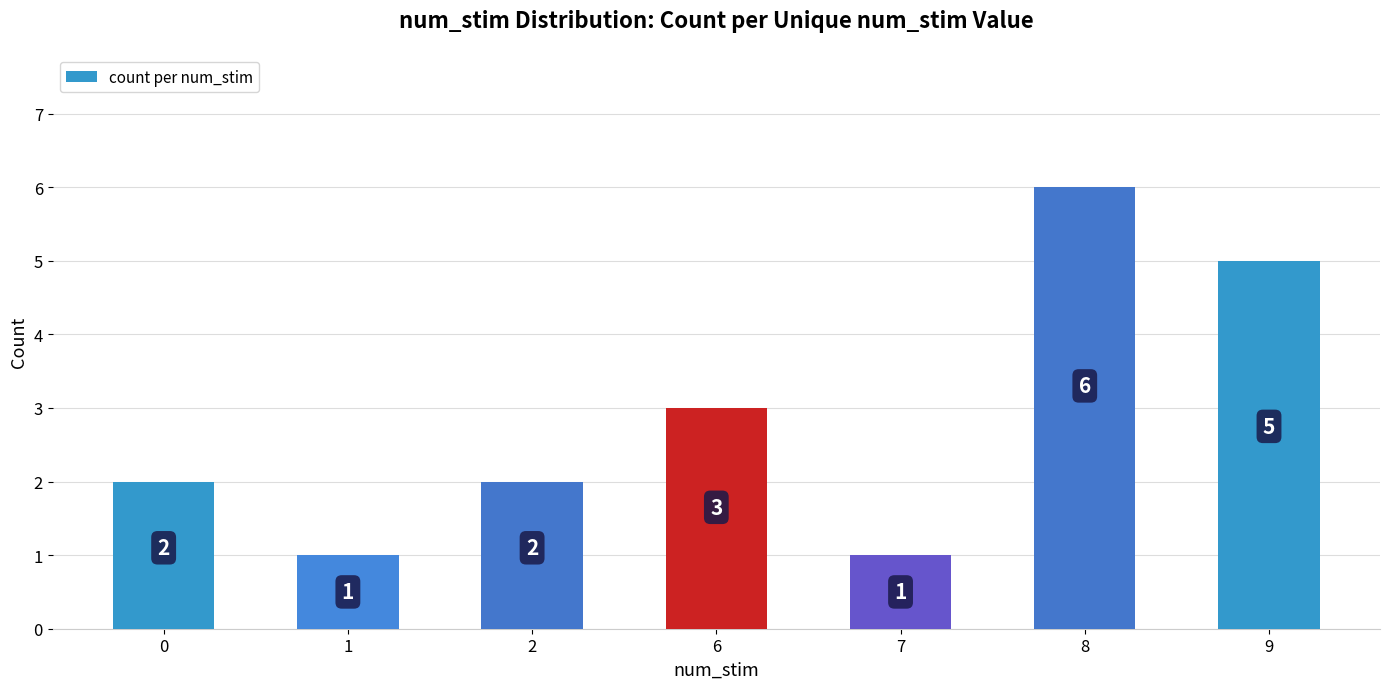

What is the change in value from 2 to 7?

-1